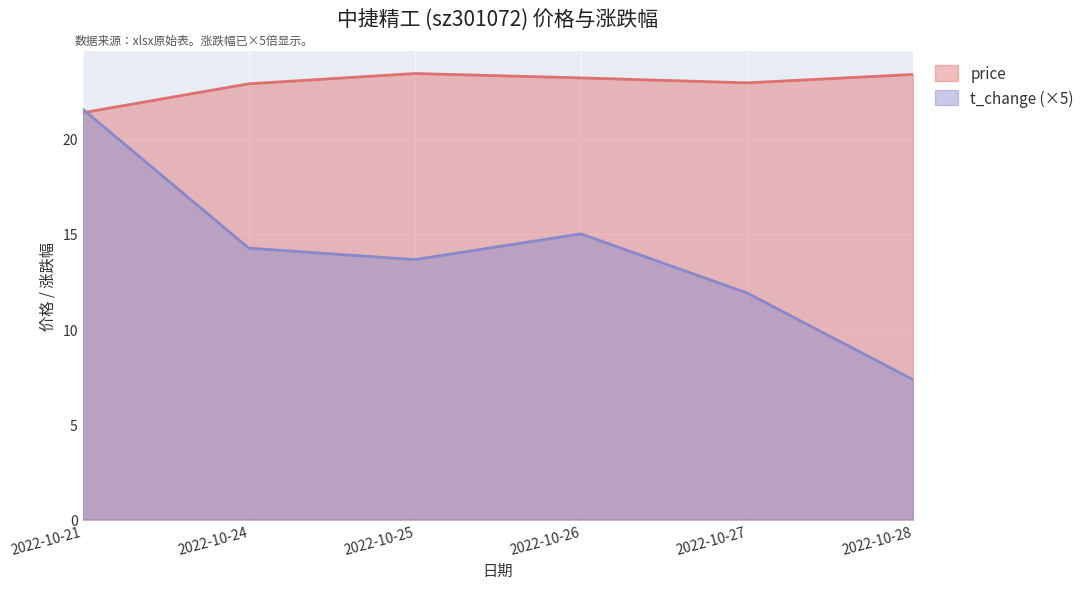

Which series has the widest spread of values?

t_change (×5)